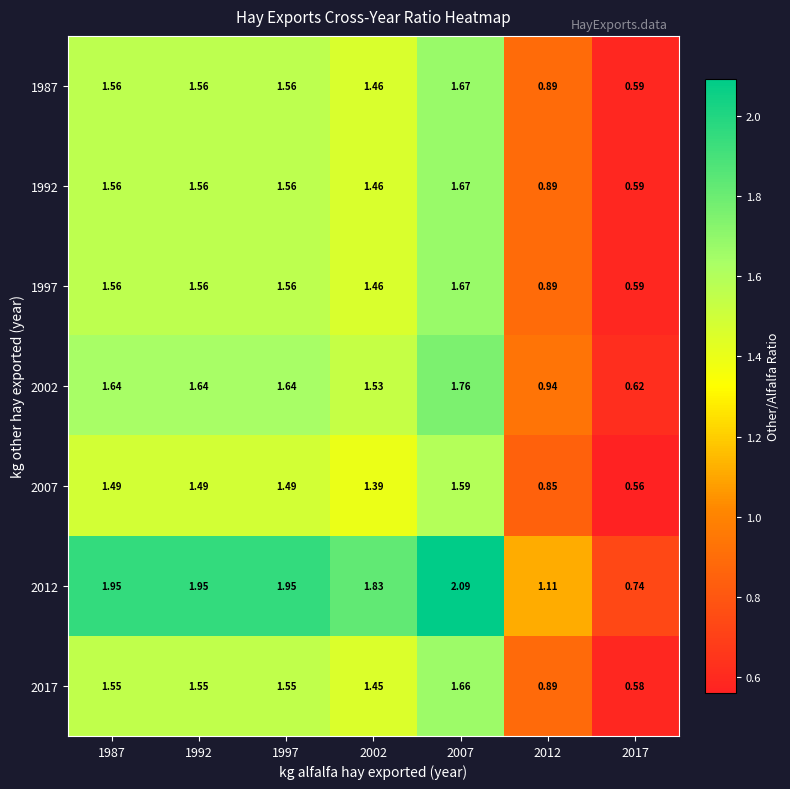

Is the value of 2002 at 1992 greater than the value of 2012 at 2002?

No